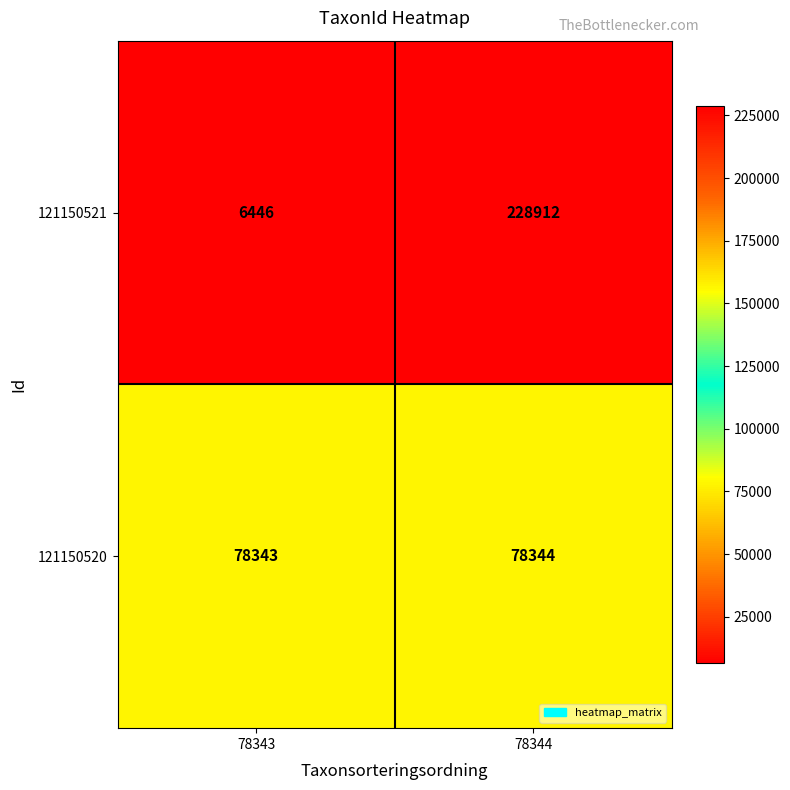

List the series in order of their peak value, highest first.

121150521, 121150520